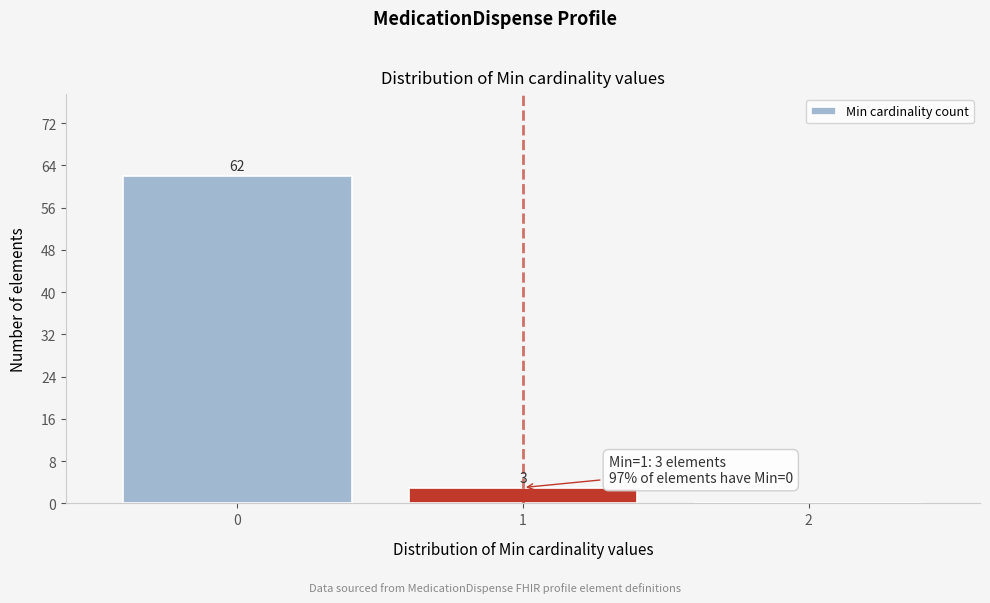

Which range on the x-axis has the tallest bar?

-0.5 to 0.5